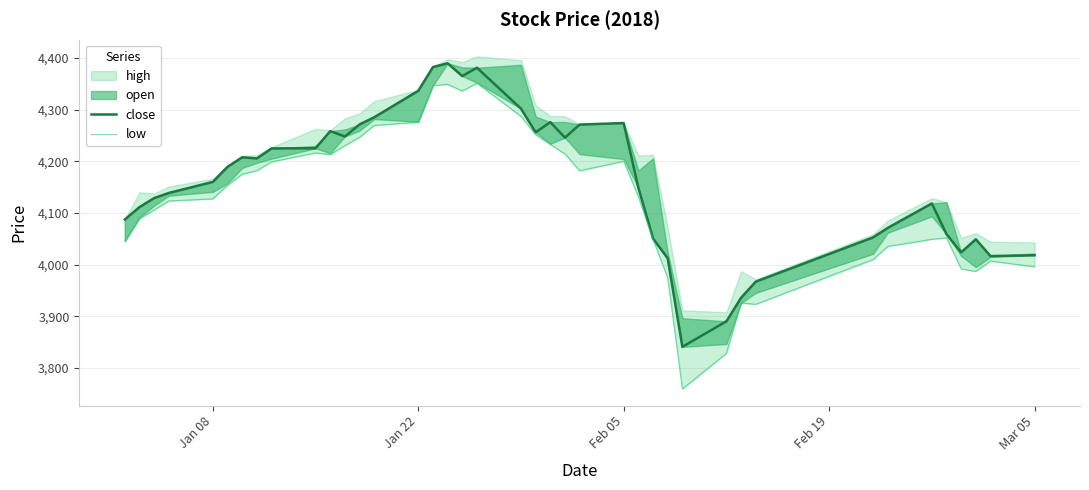

What is the average value of the low series?

4128.0